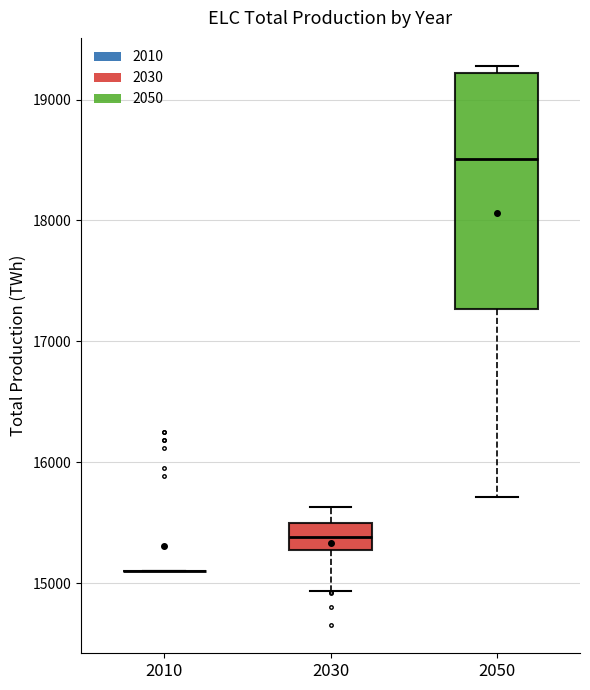

Reading left to right, transcribe this box plot: for each box, give where its median line is, the range the box spans, and where its two whiskers end, as read against the y-axis. The values are not printed on the chart, so give them approximately, as read against the axis.

2010: box collapsed to a line at 15100, whiskers 15100 to 15100
2030: median 15400, box 15300 to 15500, whiskers 14900 to 15600
2050: median 18500, box 17300 to 19200, whiskers 15700 to 19300